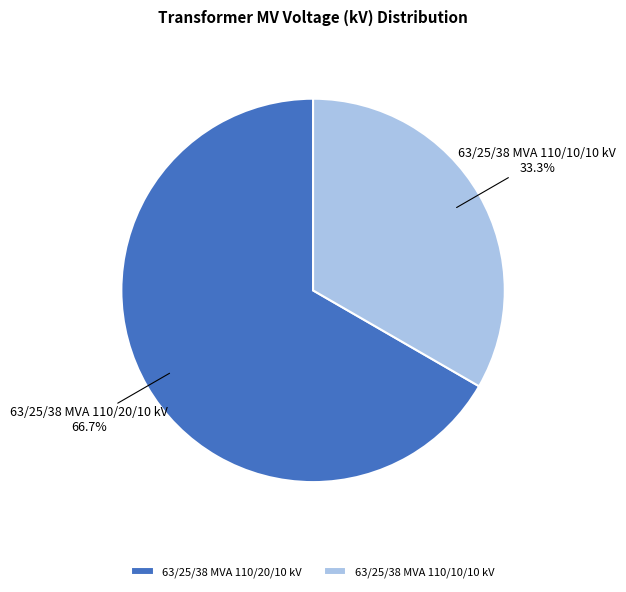

Count the number of slices in the pie.

2